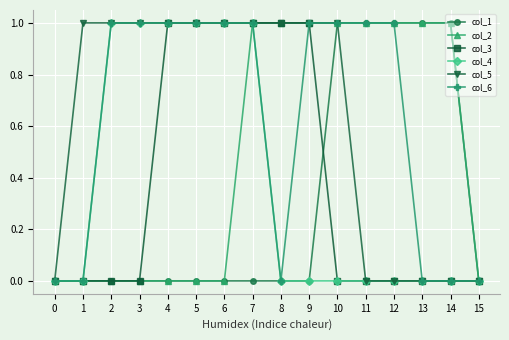

What is the value of the col_6 point at the 5th from the left?

1